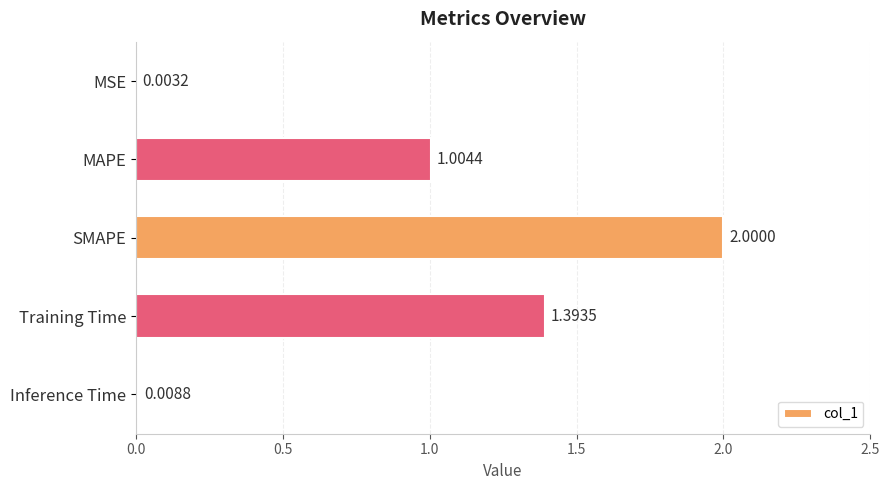

What is the sum of all values?

4.4